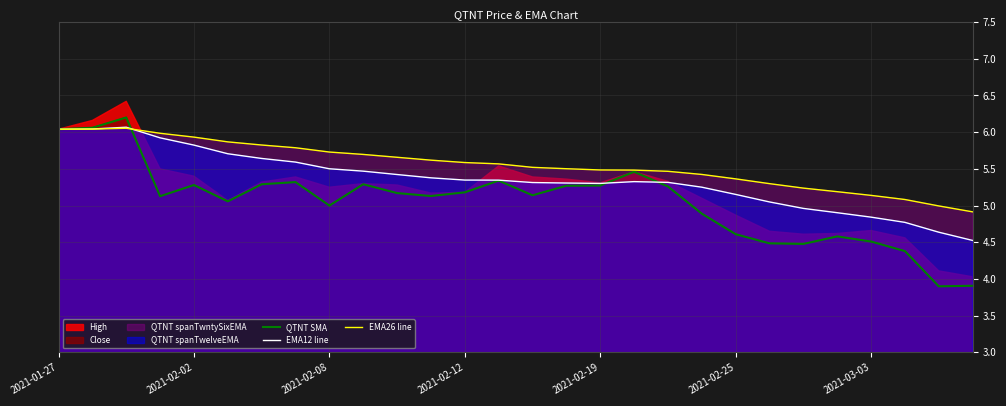

The value of EMA12 line at 2021-02-12 is 1.6. True or false?

False